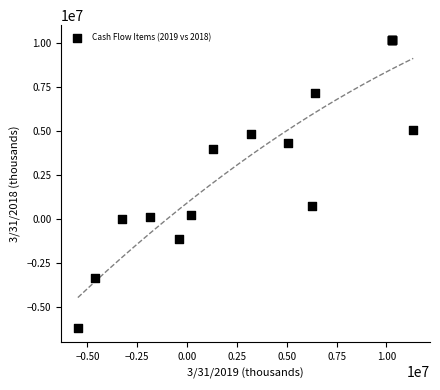

What Y value in the scatter plot is closest to 2006000?

719000